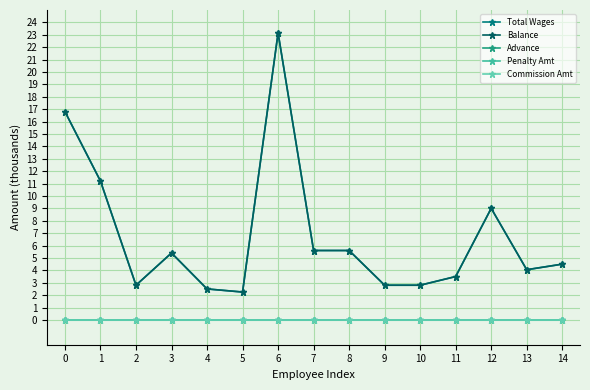

How many lines are shown in the chart?

5